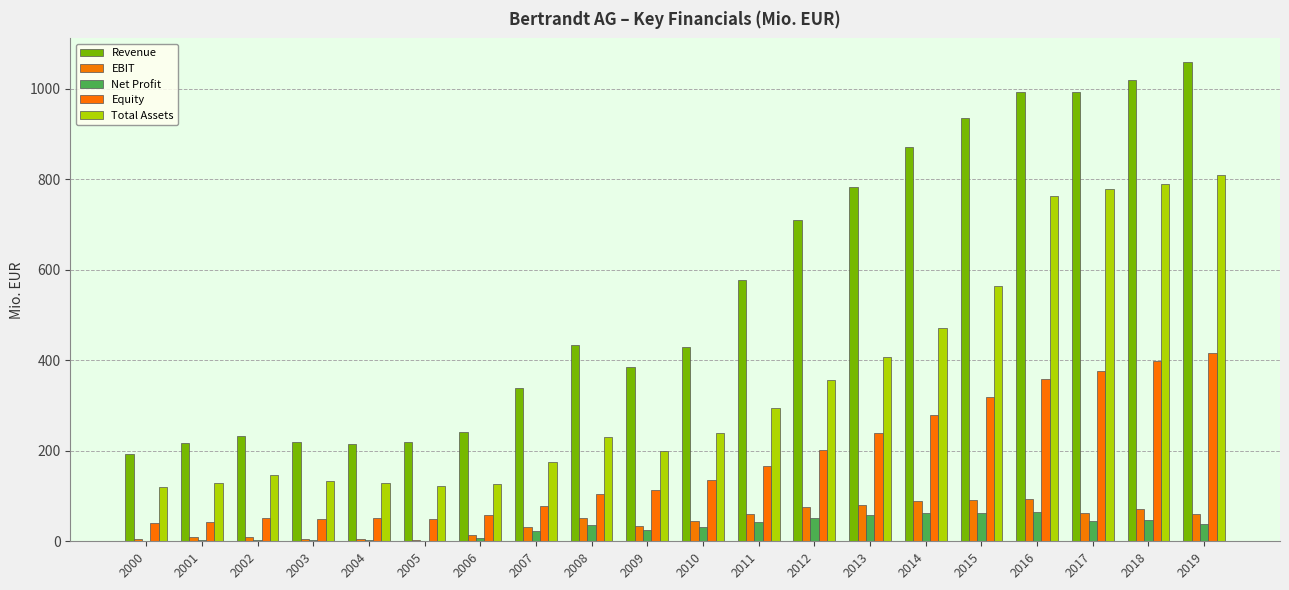

Is it true that Total Assets equals 733.1 at 2013?

False